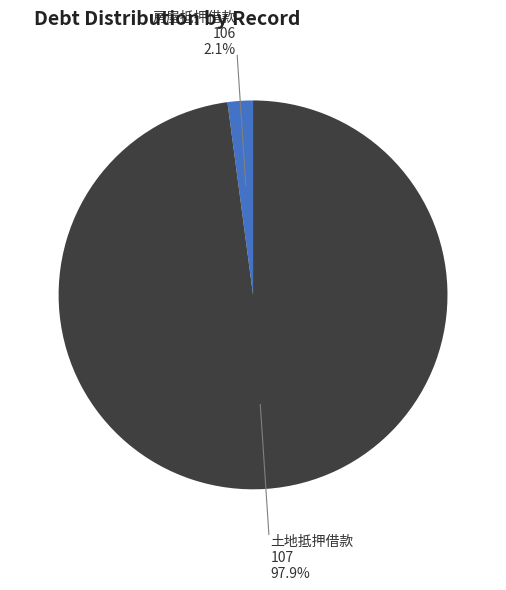

Rank the categories by value from lowest to highest.

房屋抵押借款 106, 土地抵押借款 107